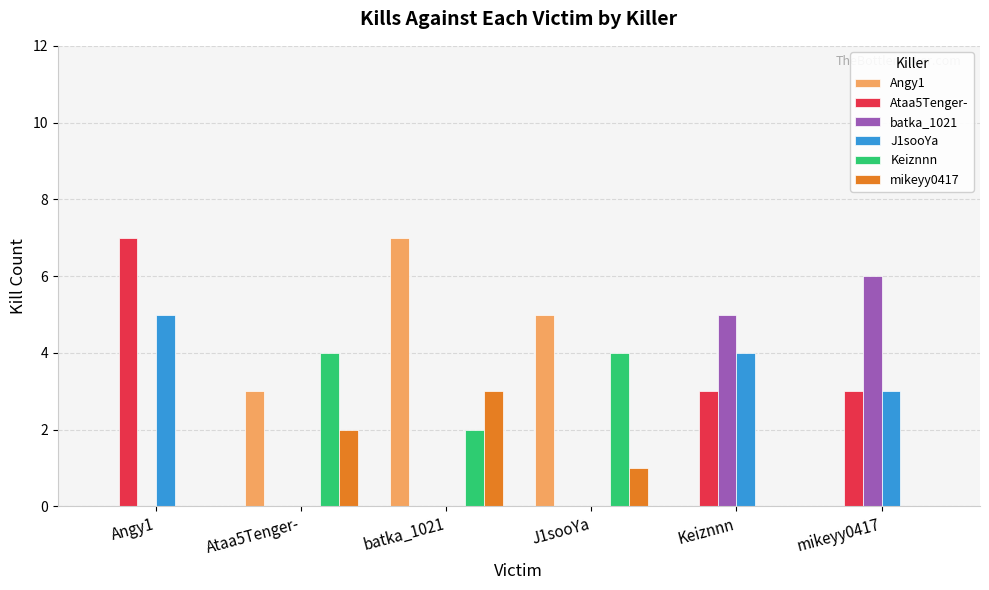

Reading left to right, extract all data points from this chart.

Angy1: 0	3	7	5	0	0
Ataa5Tenger-: 7	0	0	0	3	3
batka_1021: 0	0	0	0	5	6
J1sooYa: 5	0	0	0	4	3
Keiznnn: 0	4	2	4	0	0
mikeyy0417: 0	2	3	1	0	0